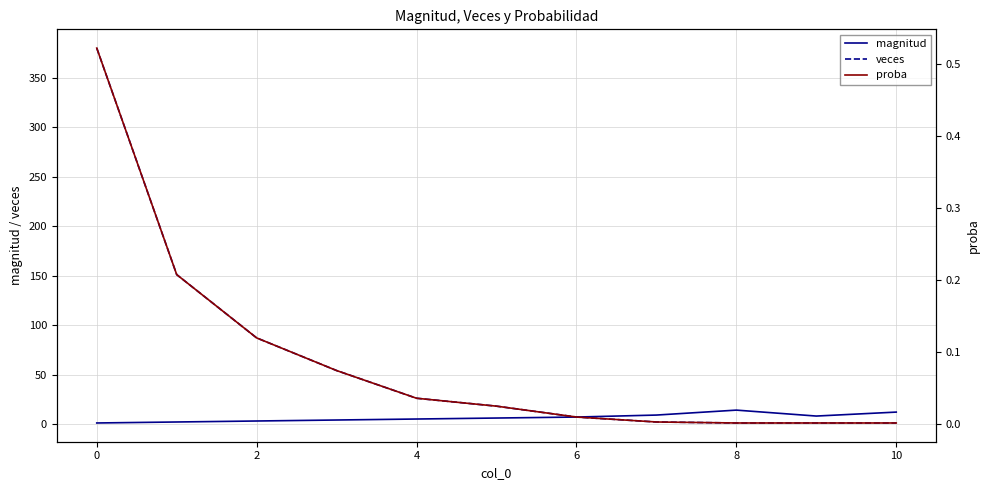

What is the maximum value shown in the chart?

380.0